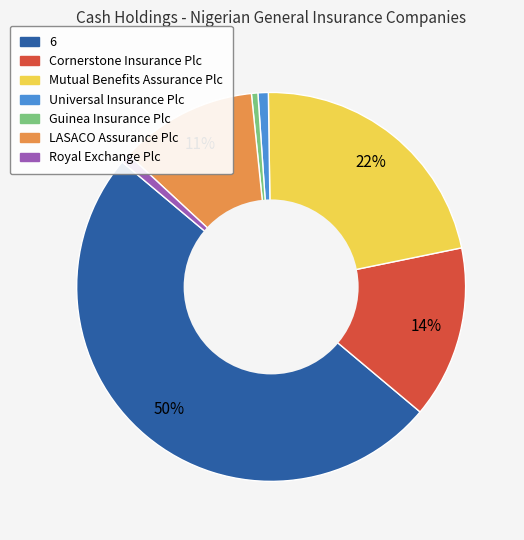

What percentage is the Guinea Insurance Plc slice, to the nearest percent?

1%